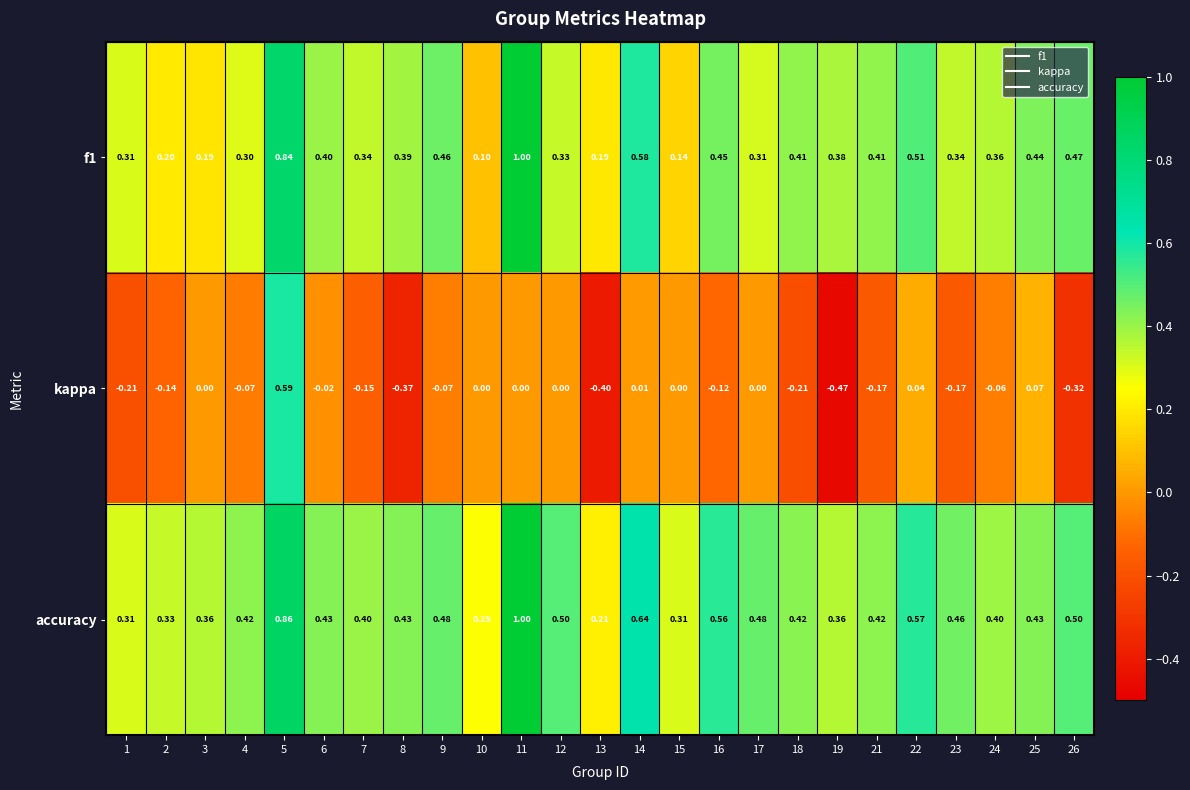

Which series has the largest total across all categories?

accuracy